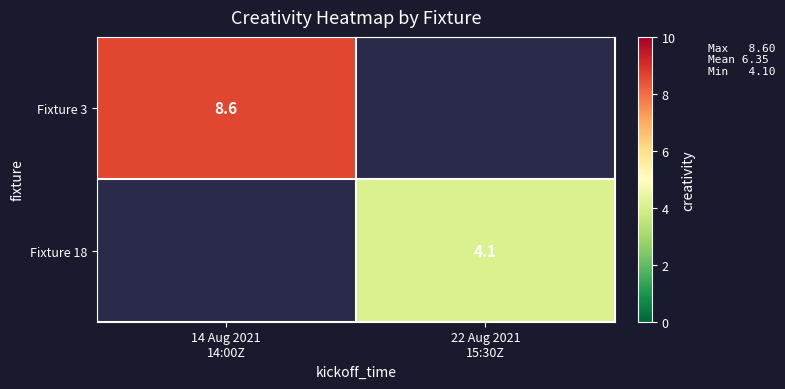

At how many categories does at least one series exceed 7?

1